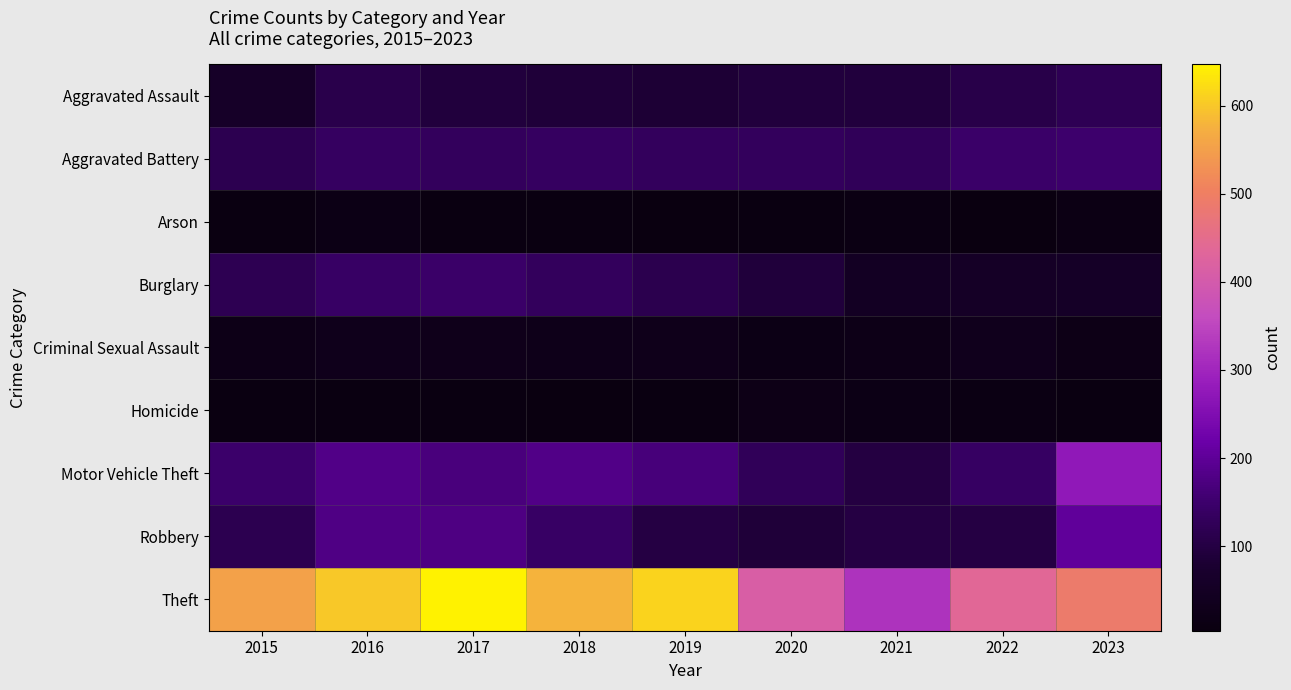

Which series has the largest total across all categories?

Theft